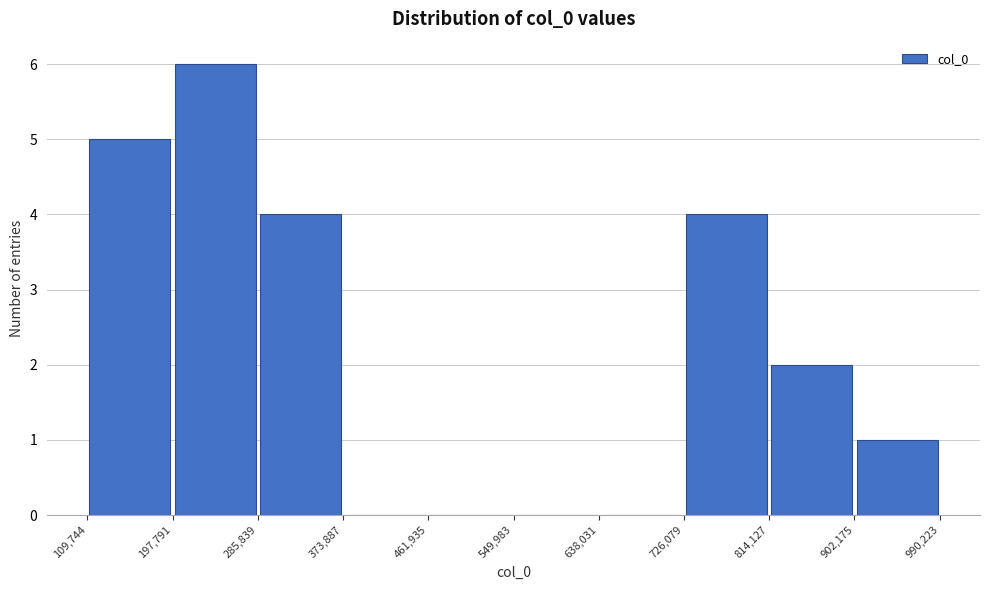

How tall is the bar that spans 726,079 to 814,127 on the x-axis? The values are not printed on the chart, so give them approximately, as read against the axis.

4